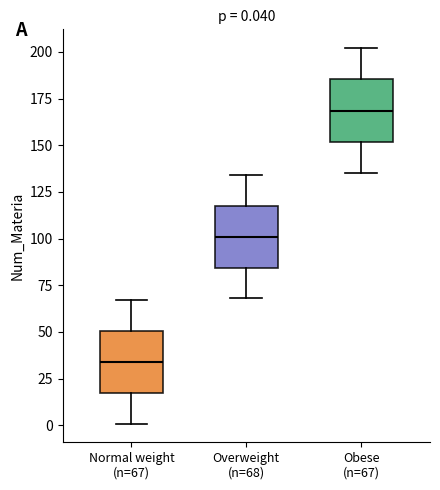

Which box's median line is the lowest?

Normal weight (n=67)